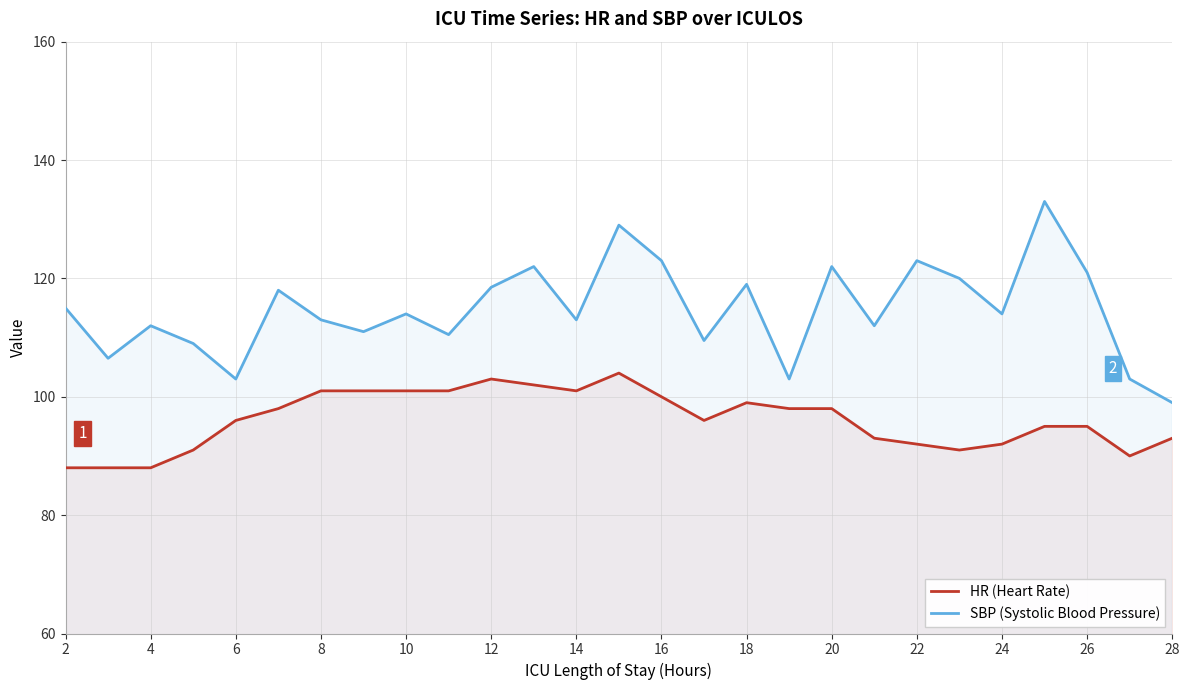

Is it true that HR (Heart Rate) equals 124.1 at 22?

False